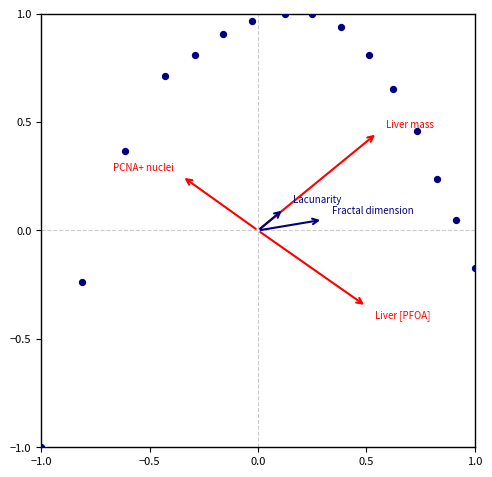

What is the range of X values (max minus min)?

2.0